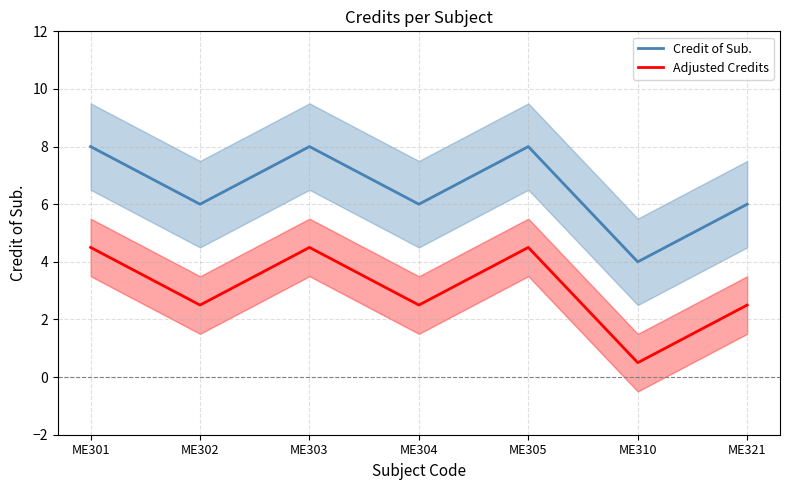

Does the chart display data point markers on the line(s)?

No